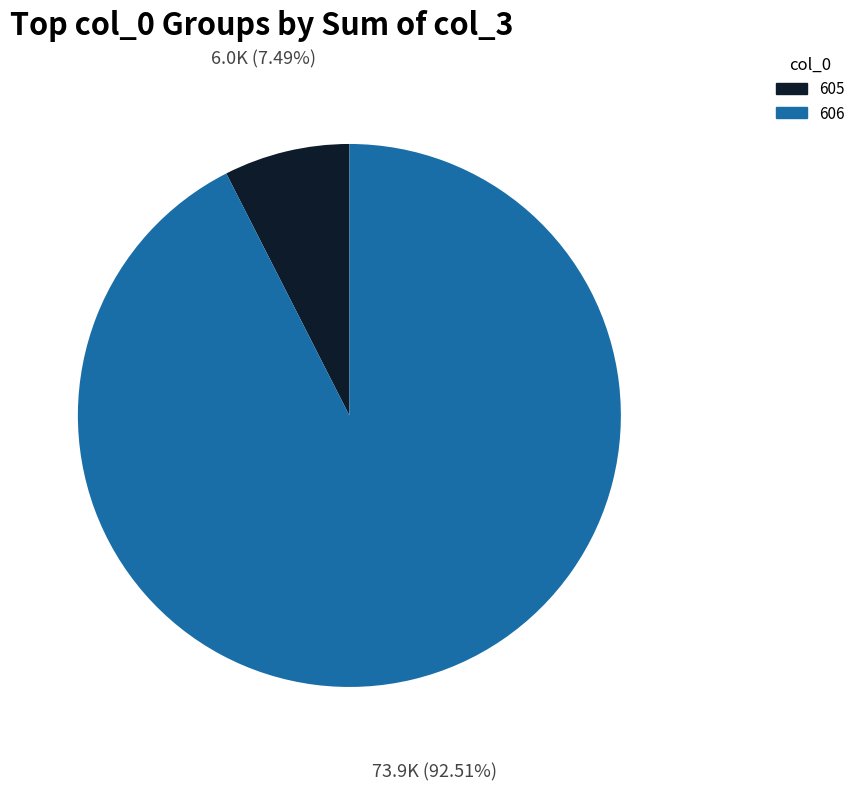

Do 606 and 605 together represent more than half of the pie?

Yes